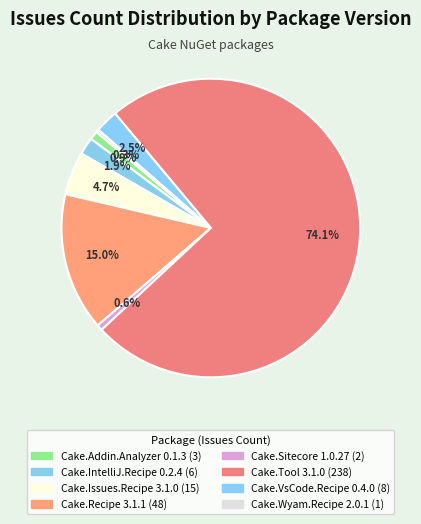

What is the largest slice in the pie chart?

Cake.Tool
3.1.0